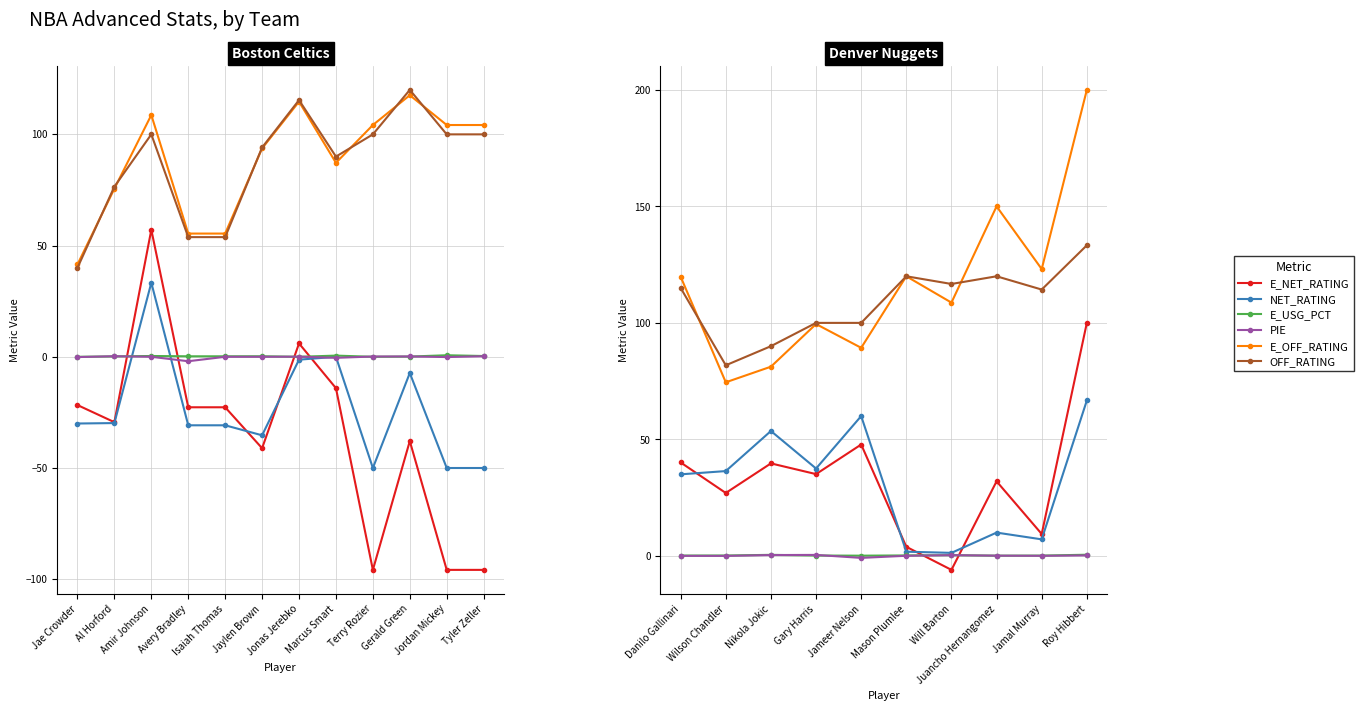

Does the chart display data point markers on the line(s)?

Yes